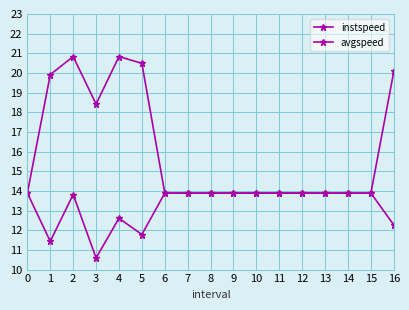

Is this an area chart (filled region under the line)?

No